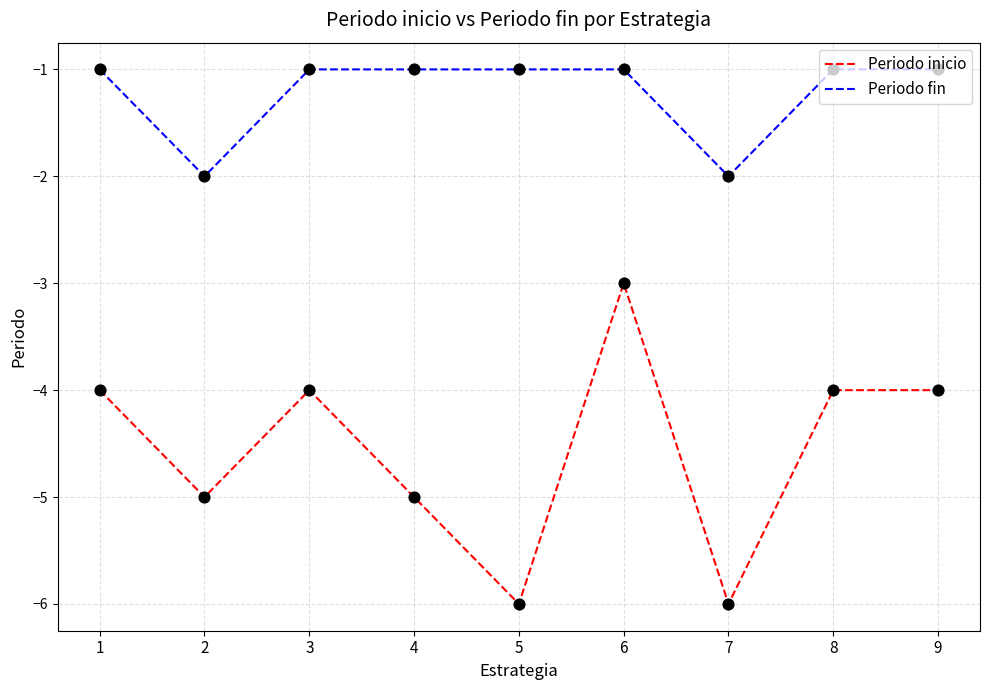

Which series has the widest spread of values?

Periodo inicio